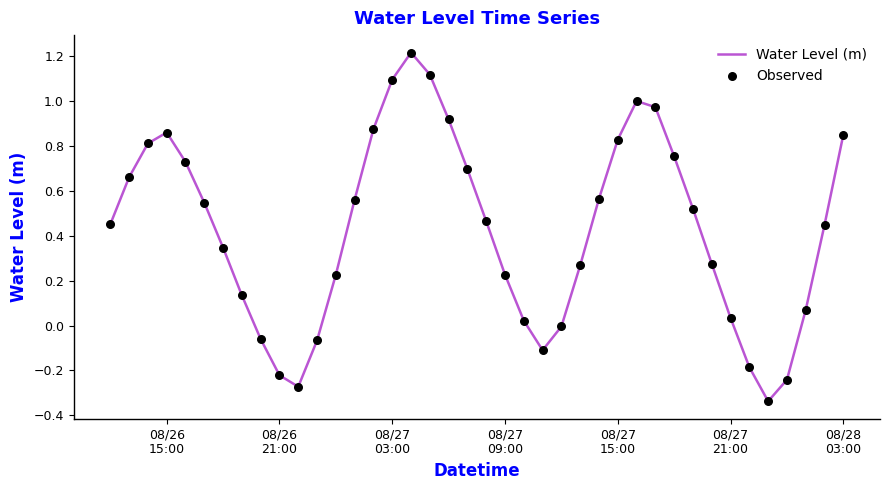

What is the maximum value shown in the chart?

1.2